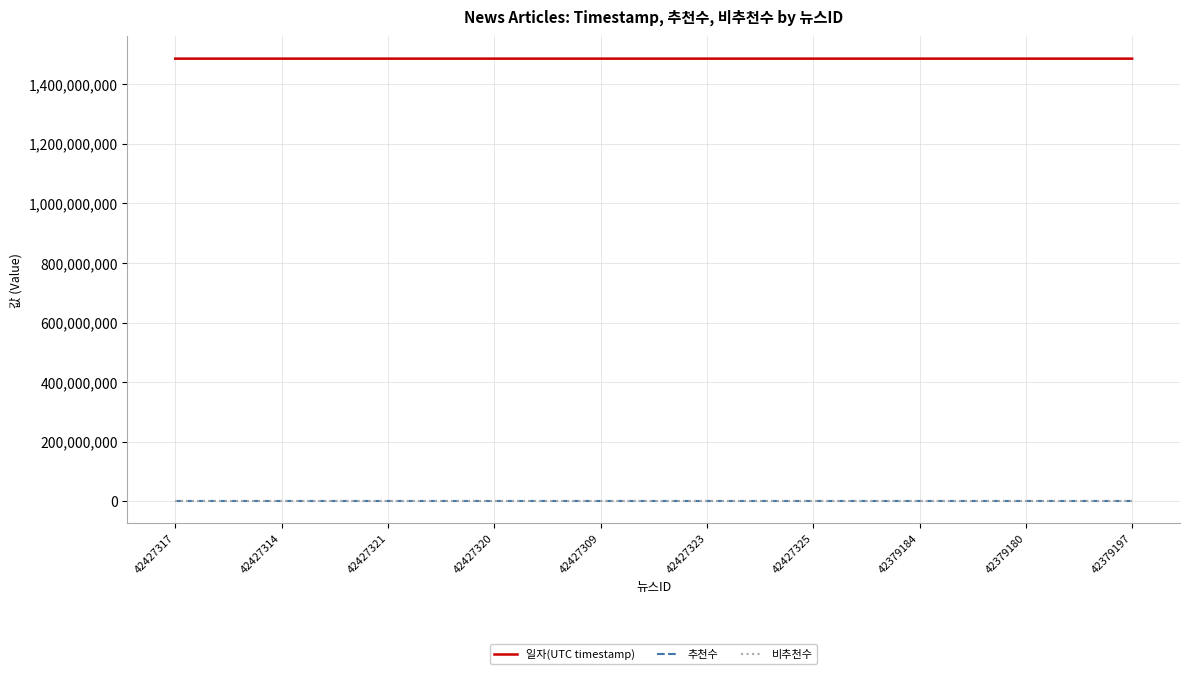

What is the label of the 3rd point from the right?

42379184